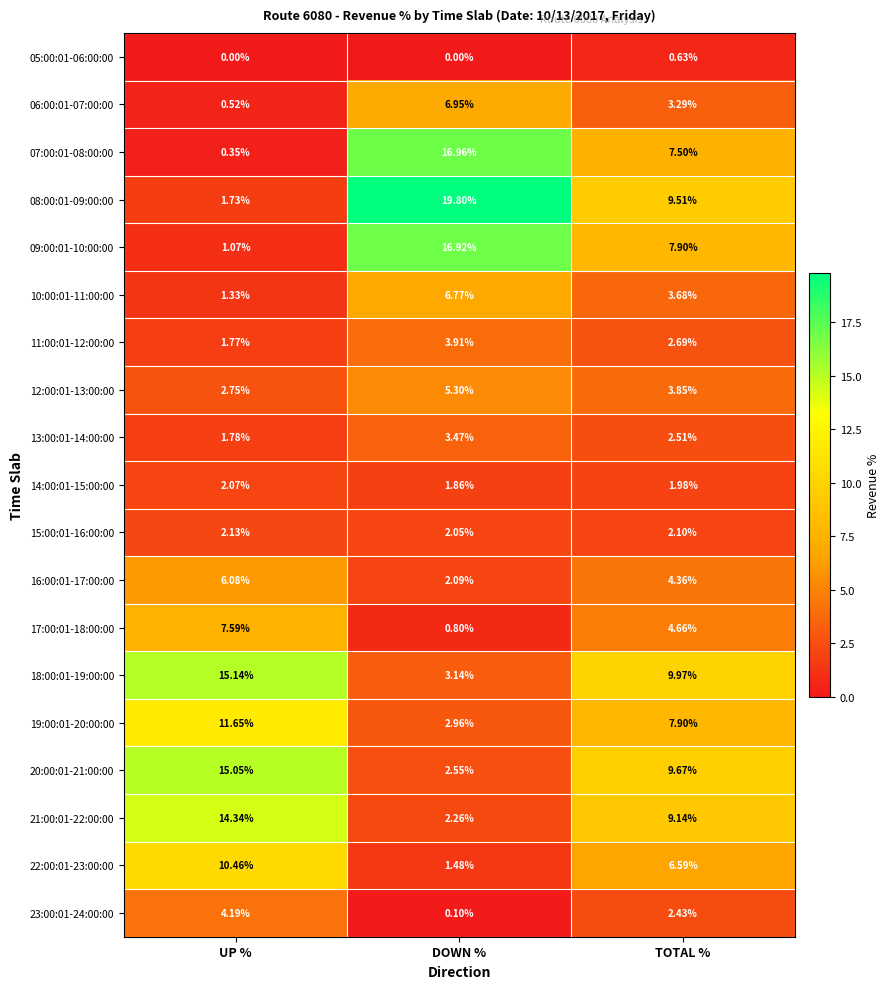

At which label is 20:00:01-21:00:00 closest to 8?

TOTAL %